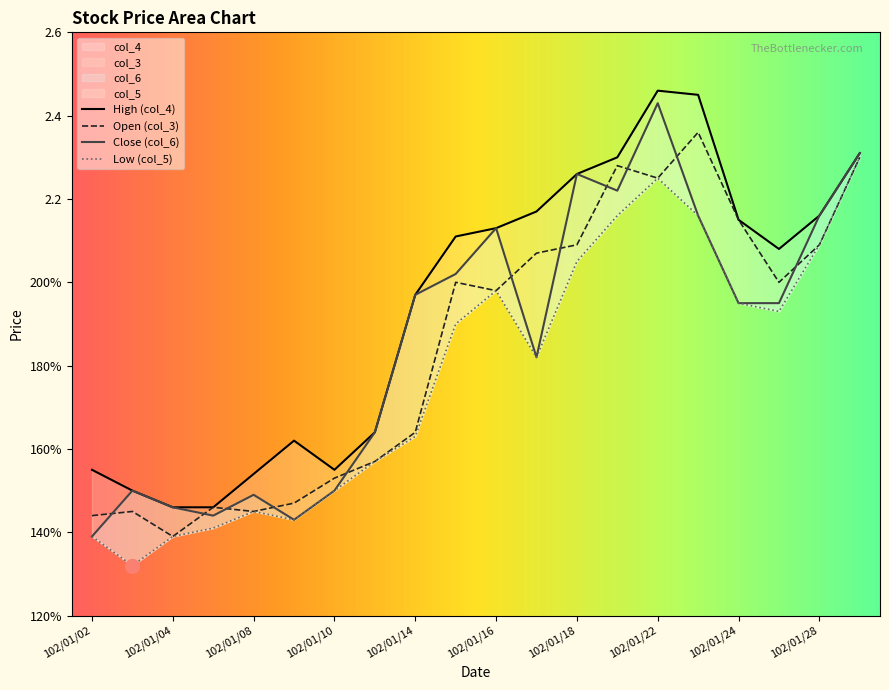

What is the sum of the col_3 values at 102/01/14 and 102/01/07?

3.1